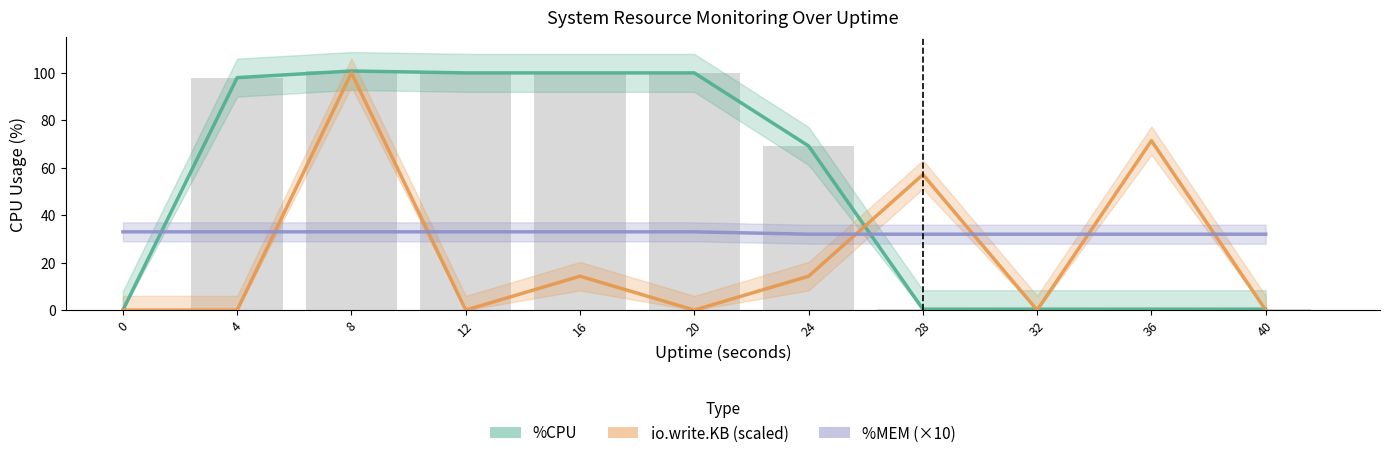

How many groups of bars are there?

11